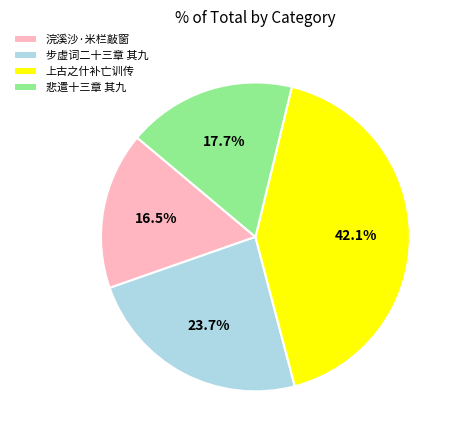

Combined, do 步虚词二十三章 其九 and 浣溪沙·米栏敲窗 account for over 50%?

No